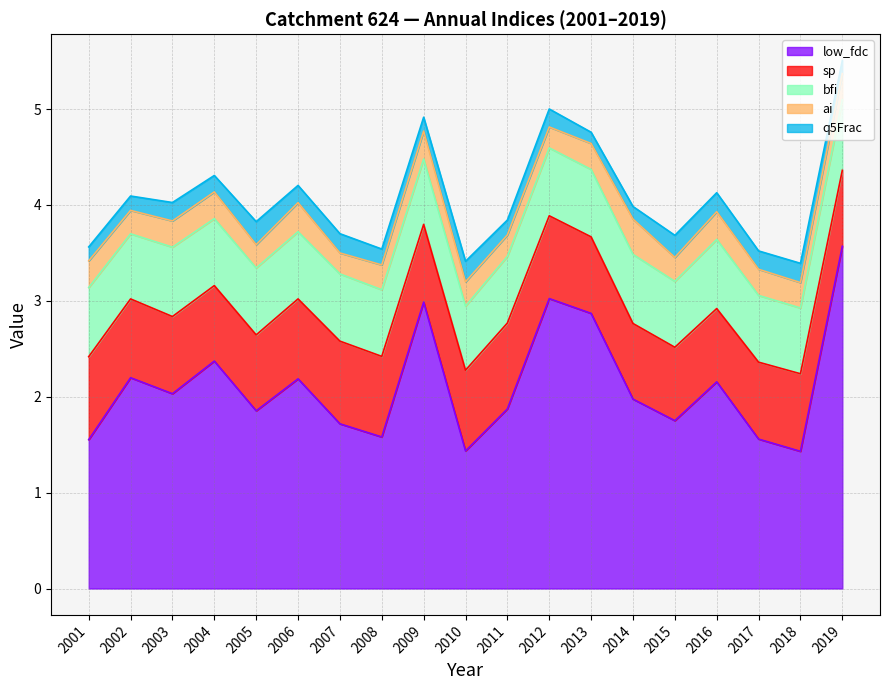

True or false: q5Frac and ai intersect in this chart.

False